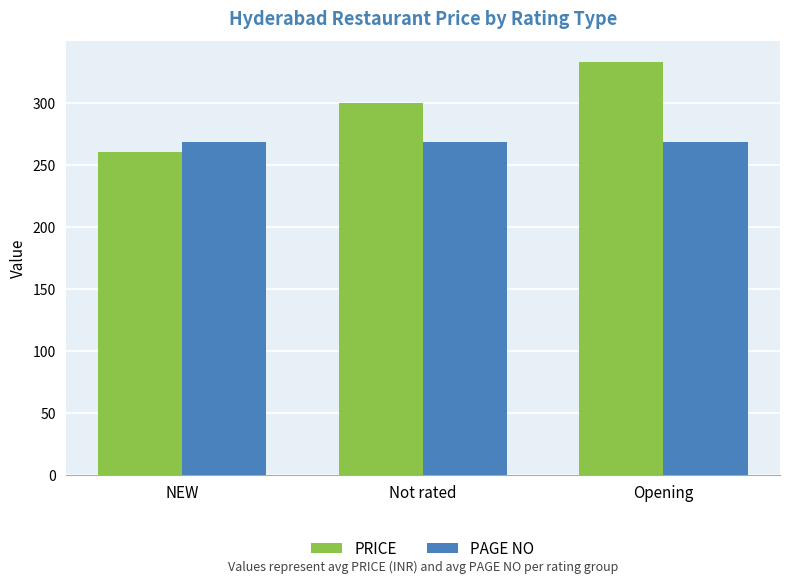

What is the label of the 1st bar from the right?

Opening